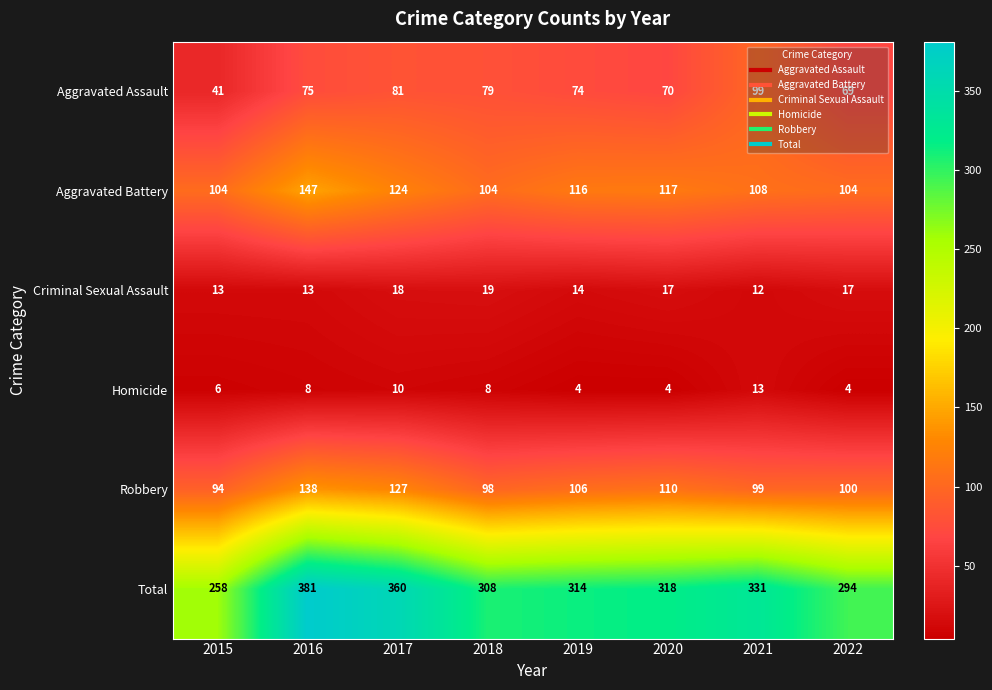

What is the sum of the Homicide values at 2021 and 2017?

23